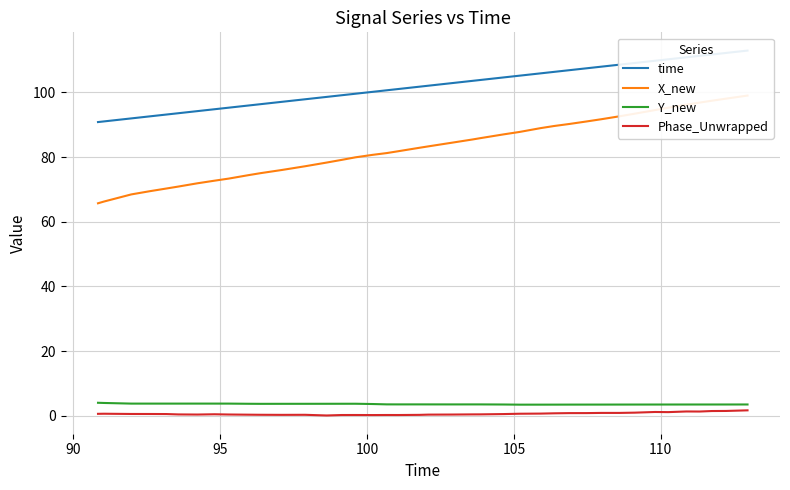

True or false: Phase_Unwrapped and time intersect in this chart.

False